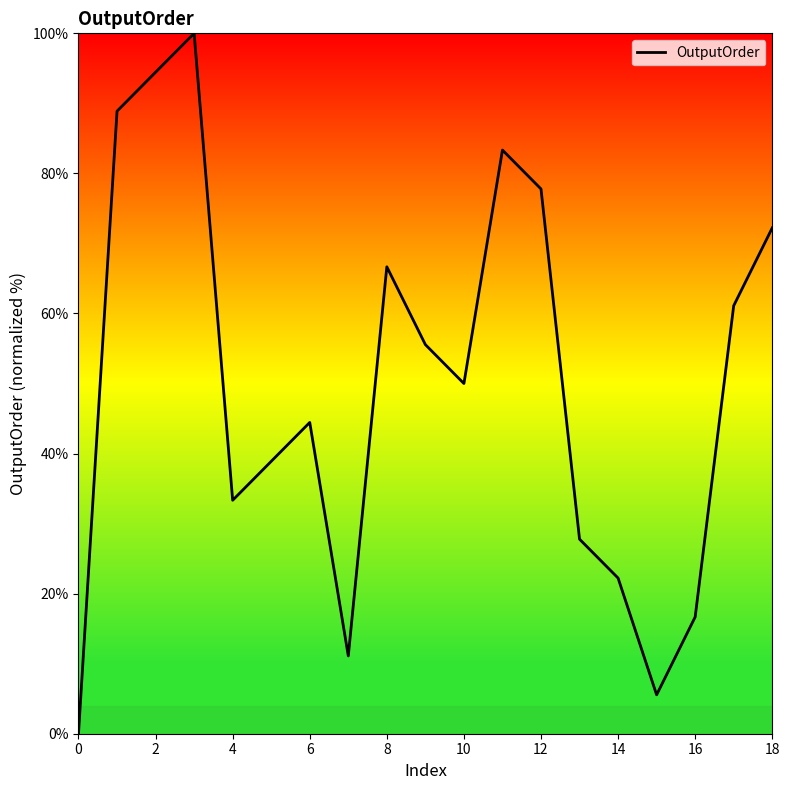

What is the difference between the maximum and minimum values?

100.0